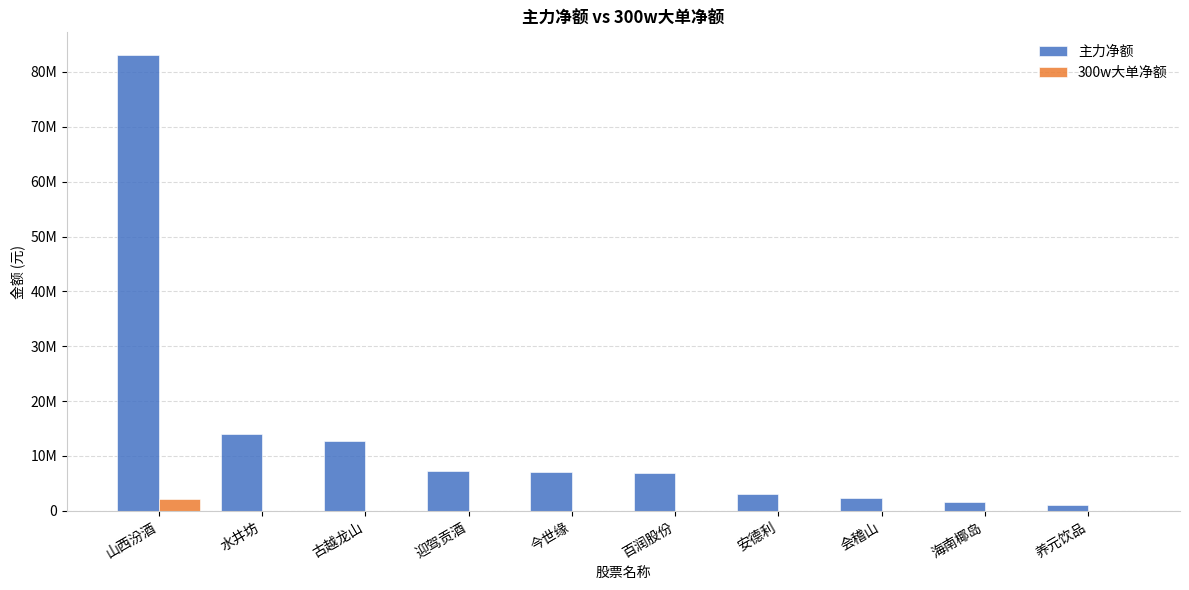

What are all the series names shown in the legend?

主力净额, 300w大单净额